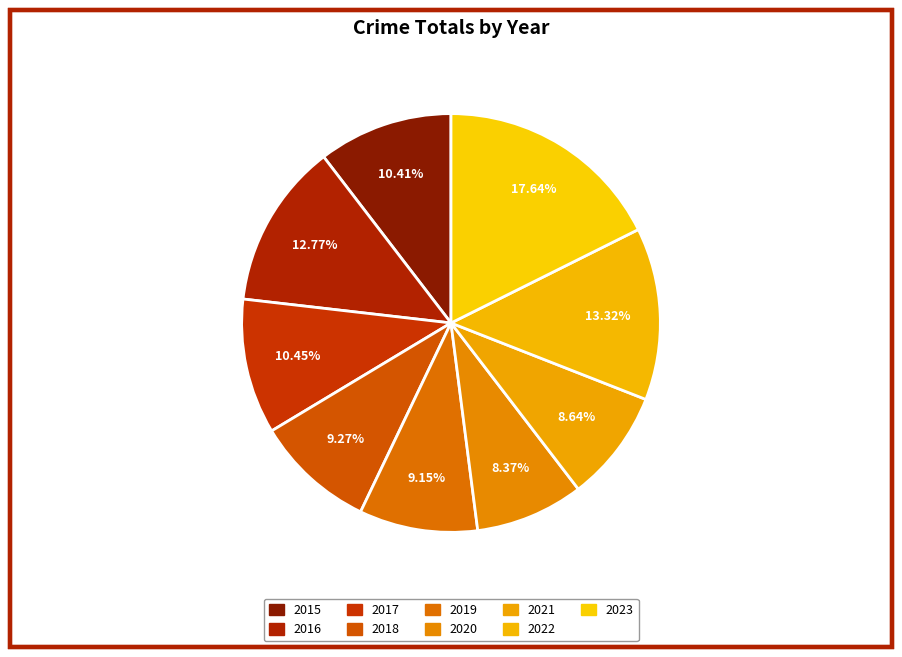

What percentage is the 2015 slice, to the nearest percent?

10%